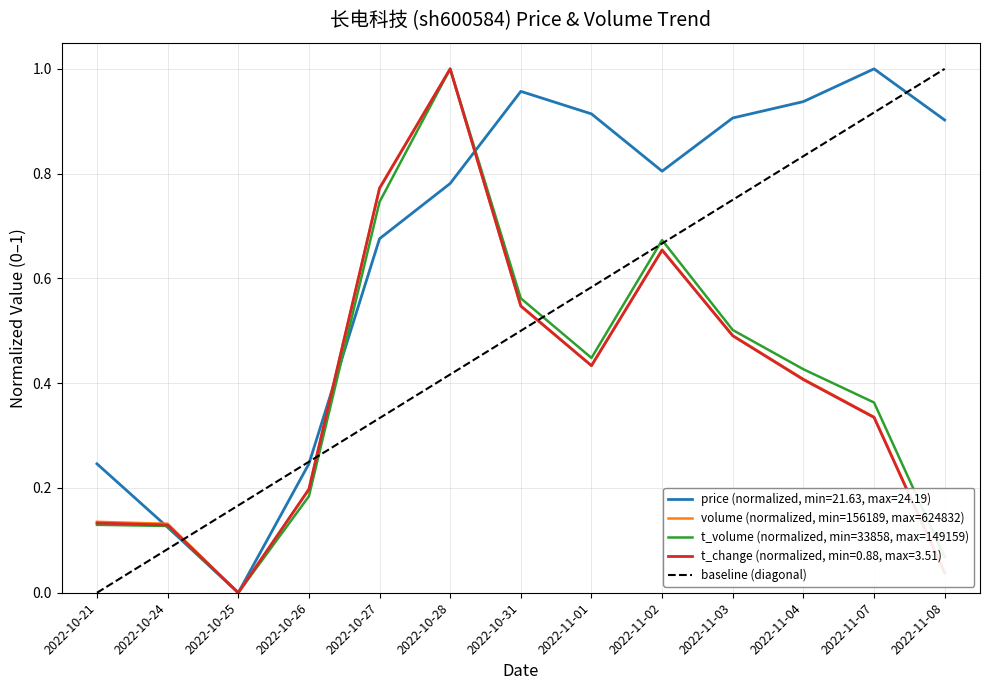

At which category is the sum across all series the highest?

2022-10-28